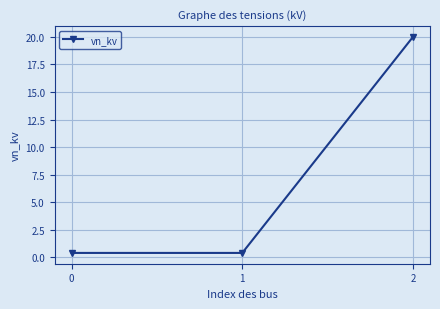

What is the average value?

6.9